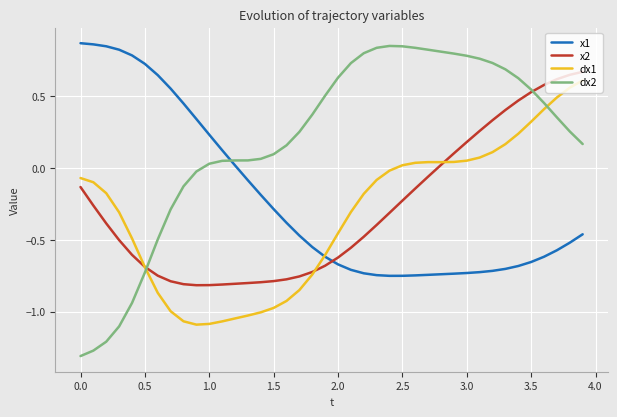

Which series has the largest total across all categories?

dx2